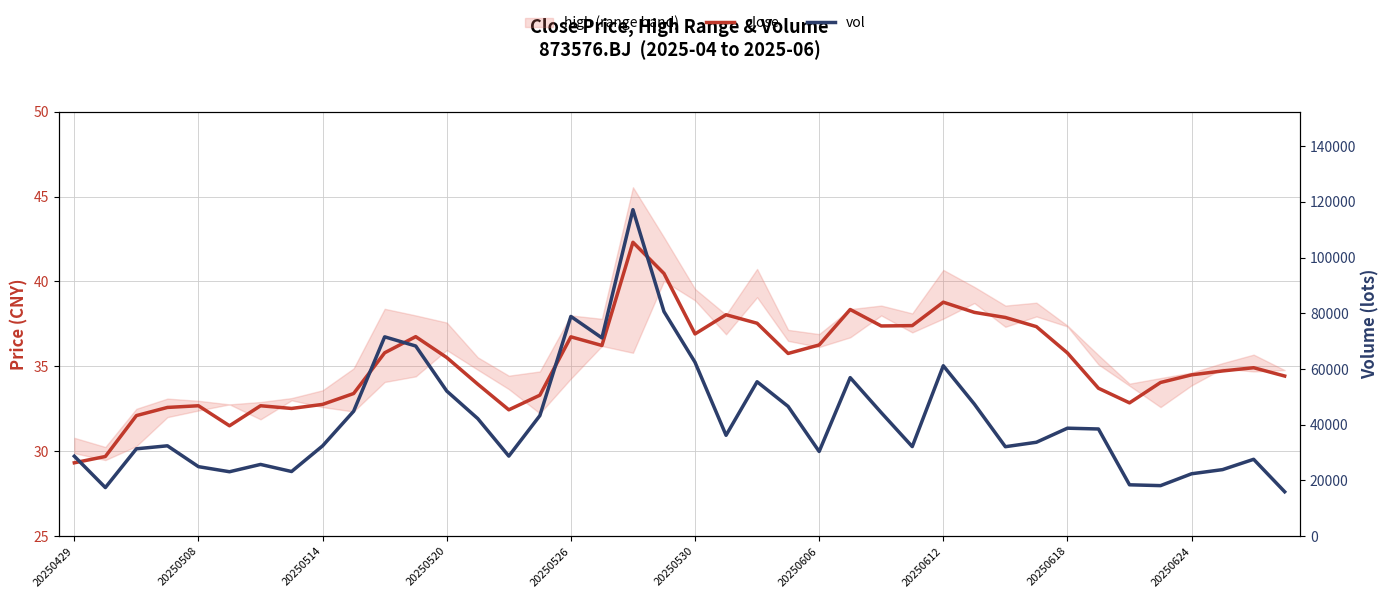

Which series has the largest range (max minus min)?

vol